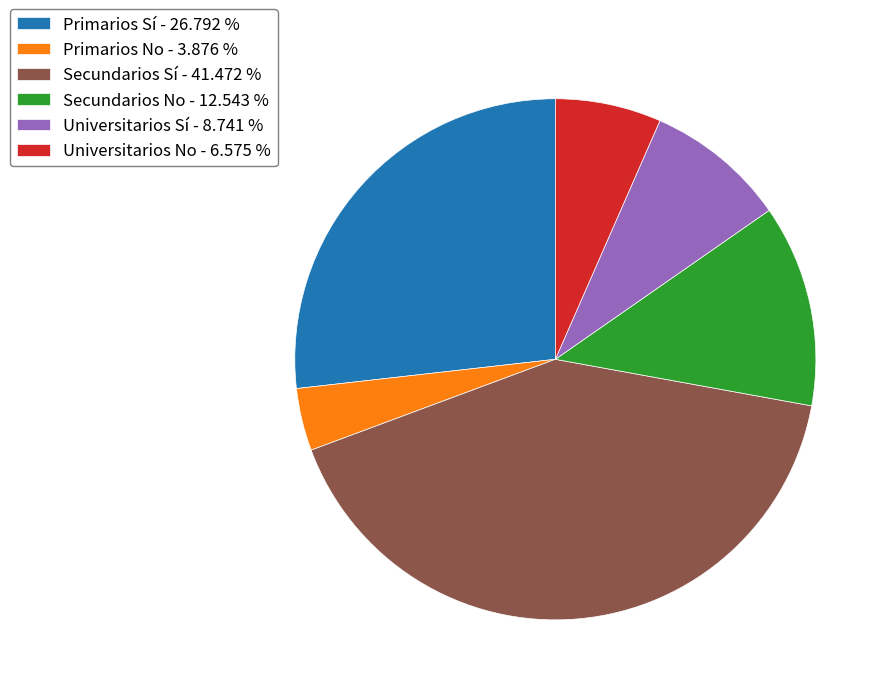

Is there a majority slice in this chart?

No